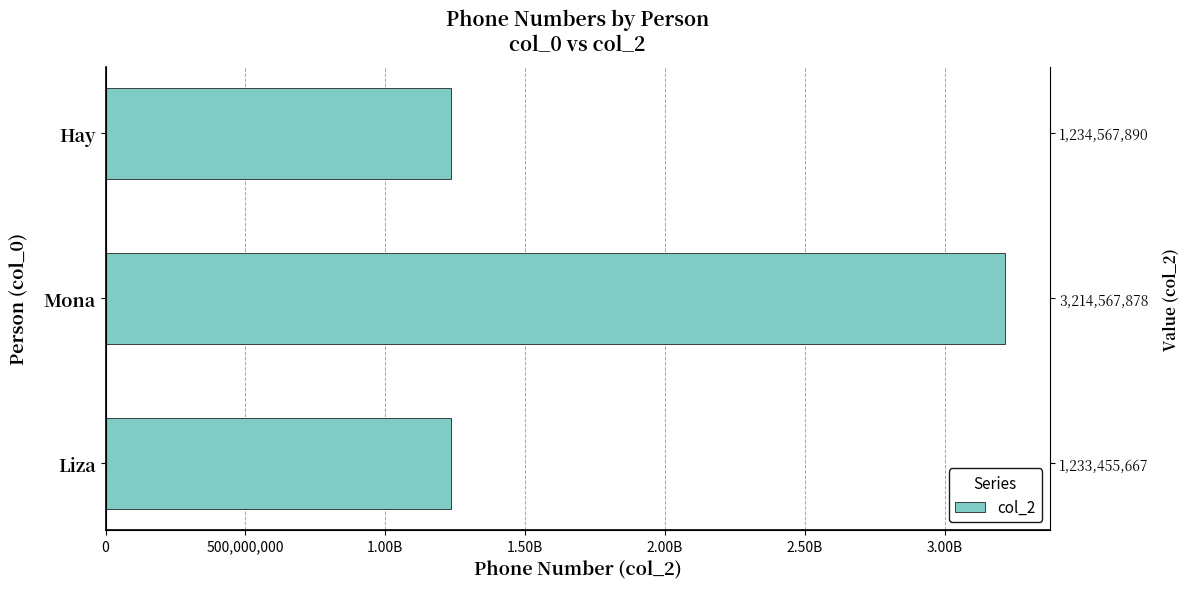

What is the difference between the maximum and second lowest values?

1979999988